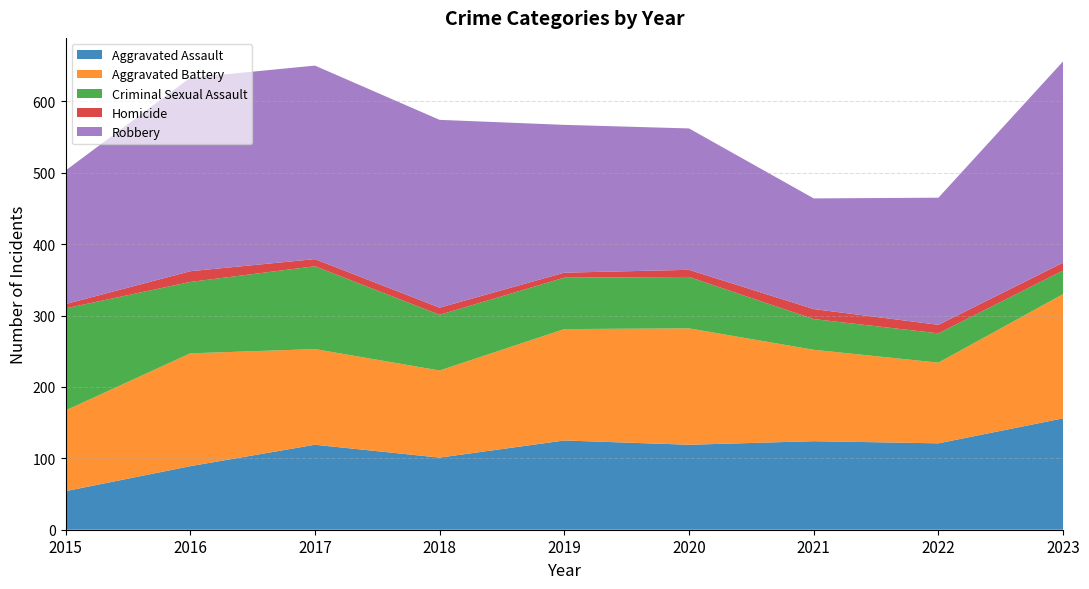

Reading right to left, what are all the values shown in this chart?

Aggravated Assault: 2023=156	2022=121	2021=124	2020=119	2019=125	2018=101	2017=119	2016=89	2015=54
Aggravated Battery: 2023=174	2022=113	2021=128	2020=163	2019=156	2018=122	2017=134	2016=158	2015=113
Criminal Sexual Assault: 2023=33	2022=41	2021=43	2020=72	2019=72	2018=78	2017=116	2016=100	2015=143
Homicide: 2023=11	2022=12	2021=14	2020=10	2019=7	2018=10	2017=10	2016=15	2015=6
Robbery: 2023=282	2022=178	2021=155	2020=198	2019=207	2018=263	2017=271	2016=271	2015=187